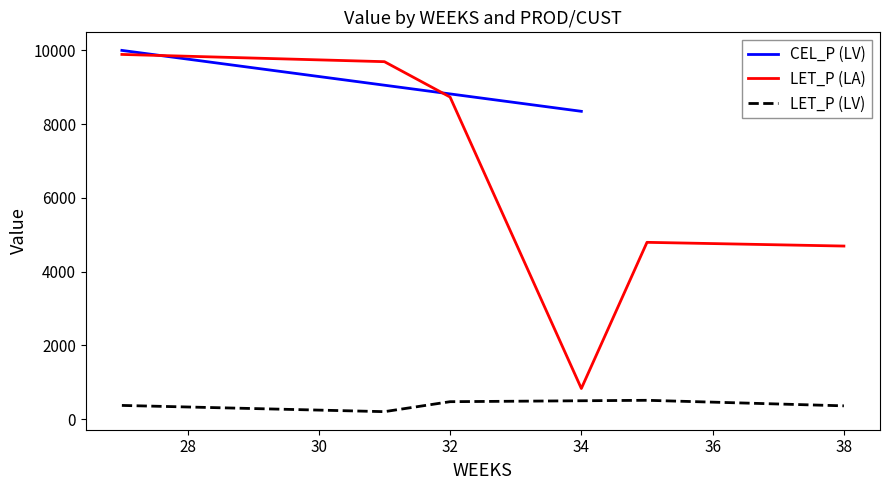

Is this an area chart (filled region under the line)?

No